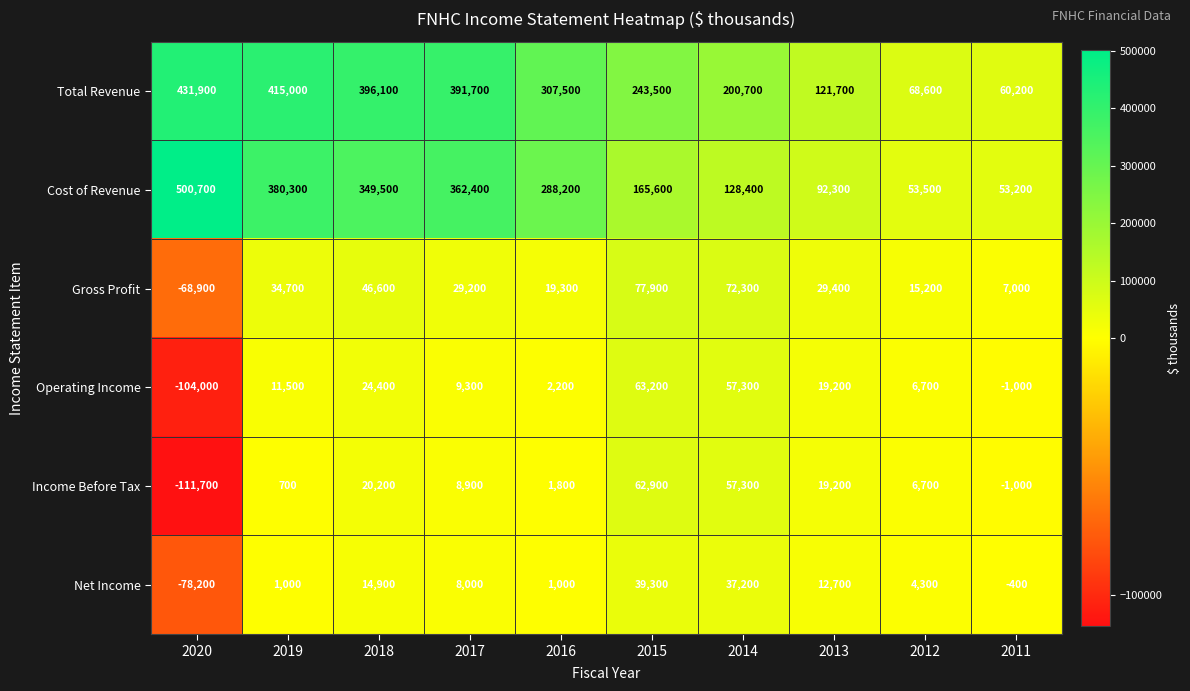

Which series has the widest spread of values?

Cost of Revenue